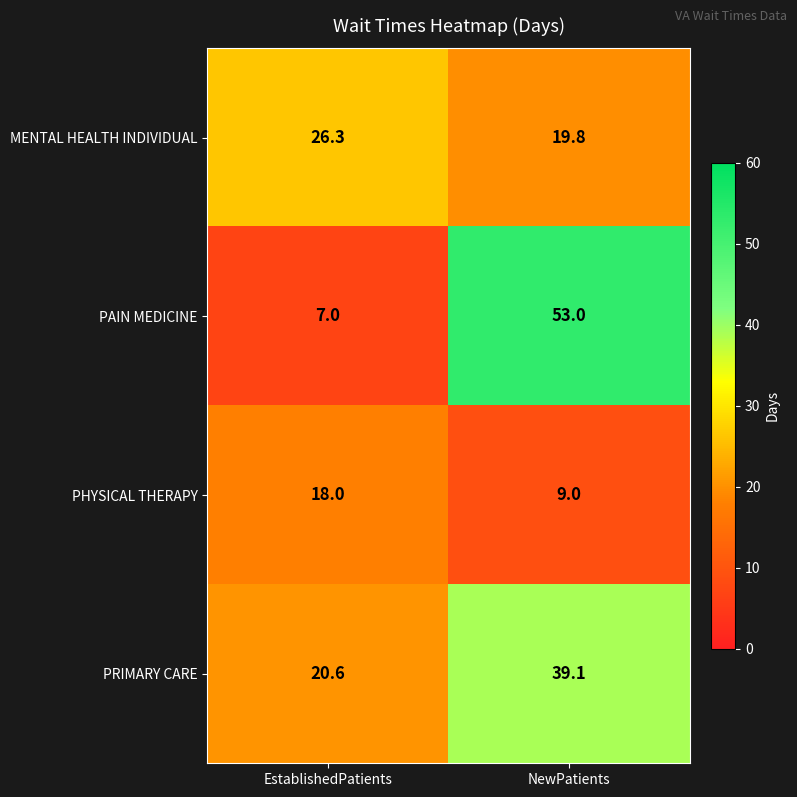

The value of PRIMARY CARE at NewPatients is 39.1. True or false?

True